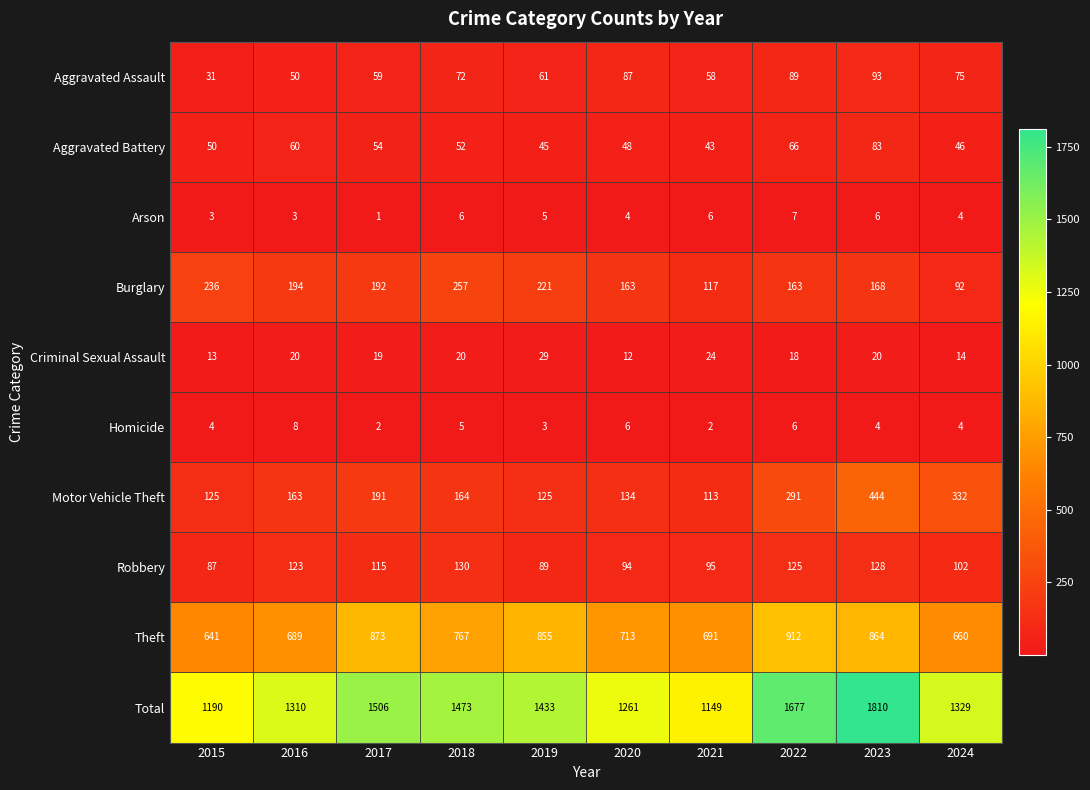

What is the highest value of the Theft series?

912